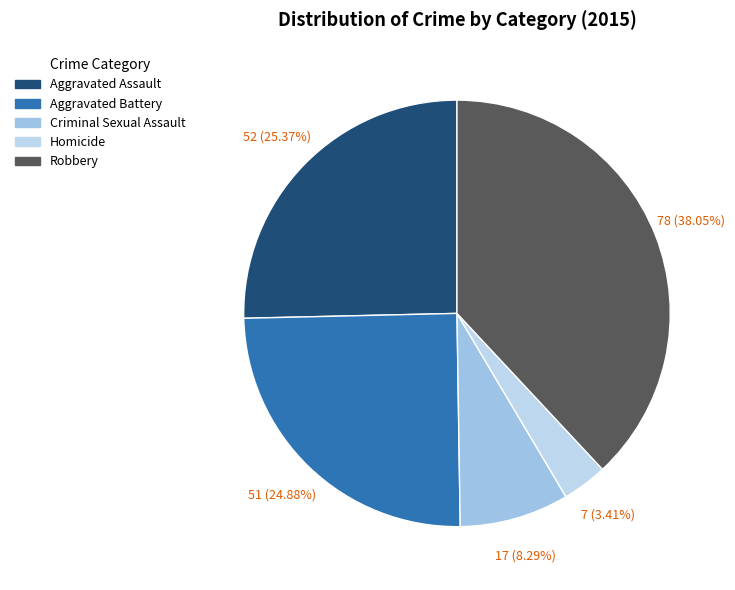

Approximately how many times larger is the value at Criminal Sexual Assault compared to Aggravated Battery?

0.3